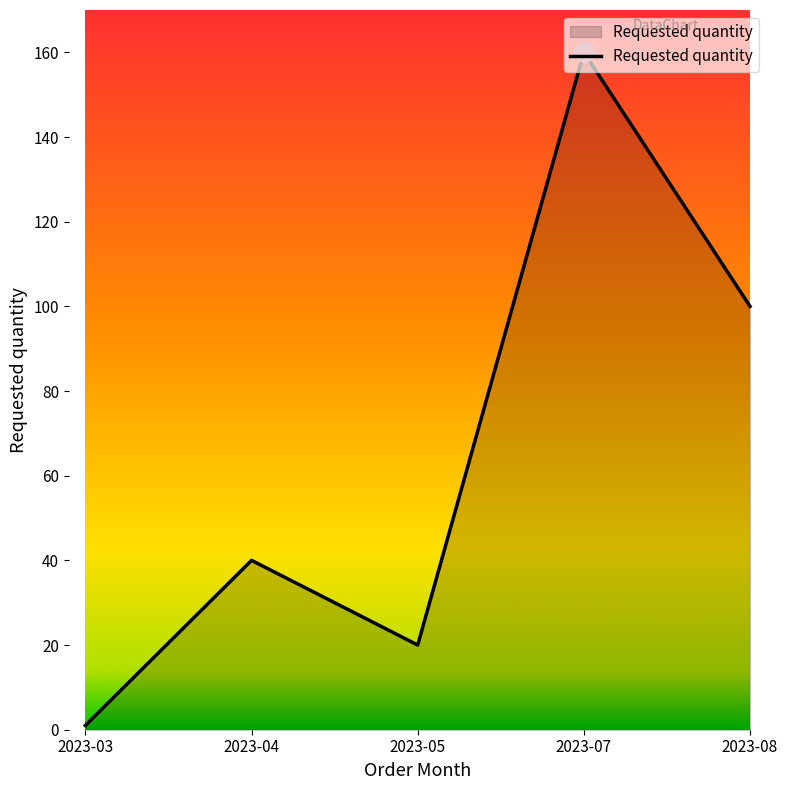

List the labels in order of value, largest first.

2023-07, 2023-08, 2023-04, 2023-05, 2023-03